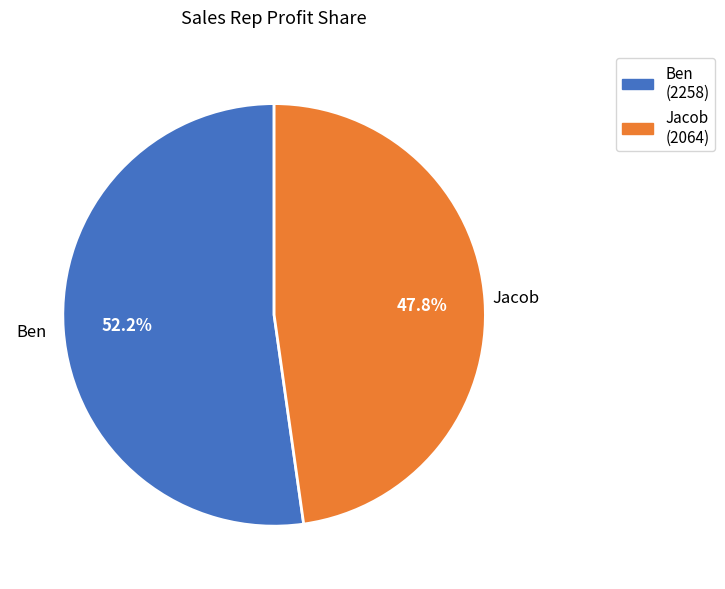

Which category accounts for the majority?

Ben